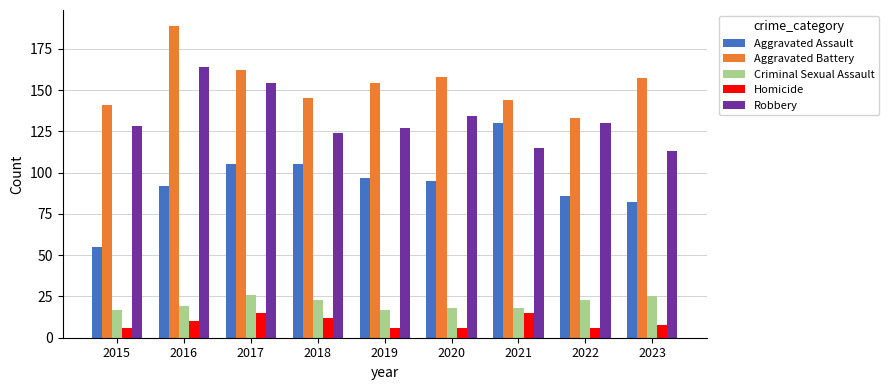

What is the total value across all series at 2015?

347